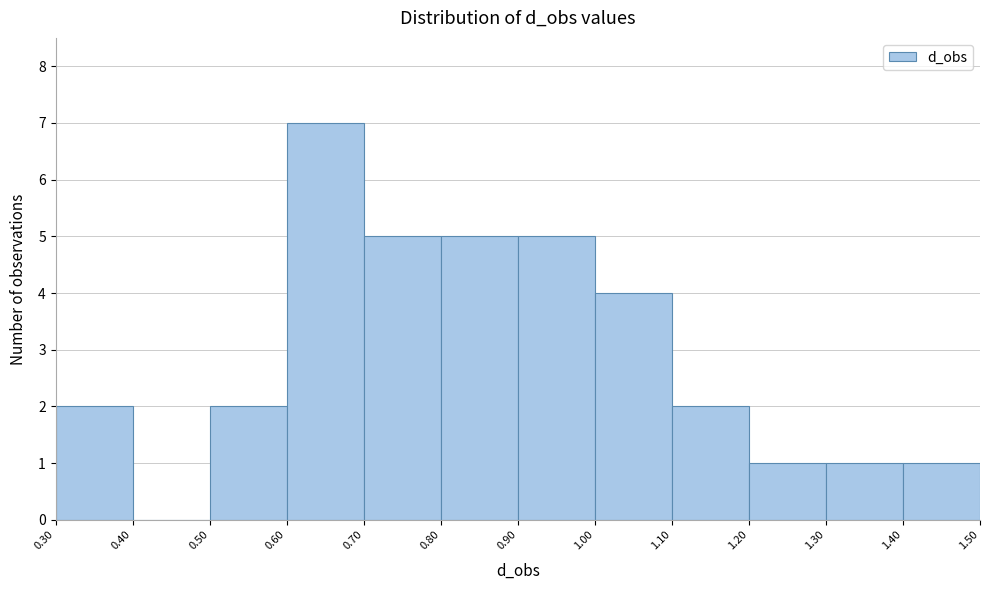

Reading left to right, list every bar in this chart as the range it spans on the x-axis followed by its height. The values are not printed on the chart, so give them approximately, as read against the axis.

0.30 to 0.40: 2
0.40 to 0.50: 0
0.50 to 0.60: 2
0.60 to 0.70: 7
0.70 to 0.80: 5
0.80 to 0.90: 5
0.90 to 1.00: 5
1.00 to 1.10: 4
1.10 to 1.20: 2
1.20 to 1.30: 1
1.30 to 1.40: 1
1.40 to 1.50: 1